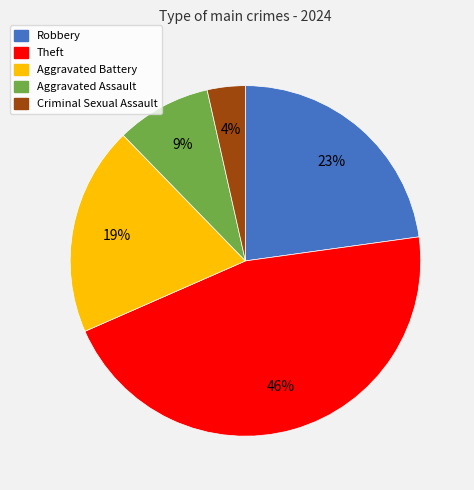

What percentage is the Theft slice, to the nearest percent?

46%